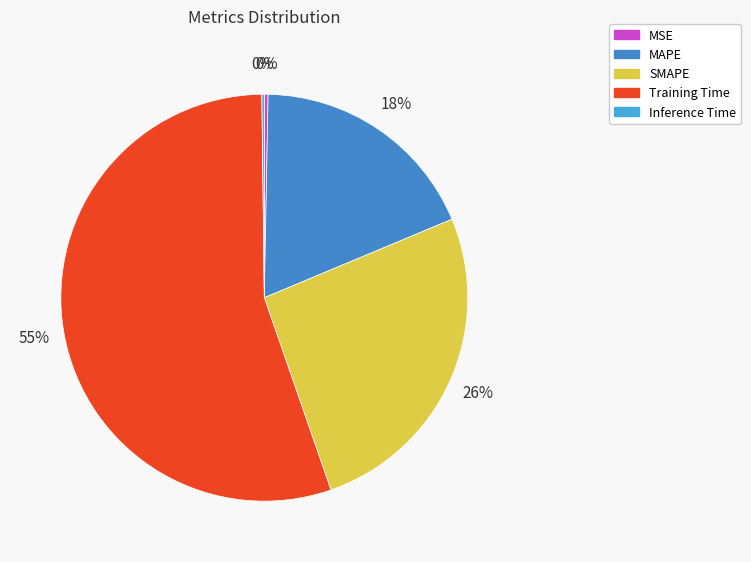

To the nearest percent, what is the difference between the largest and smallest slice percentages?

55%